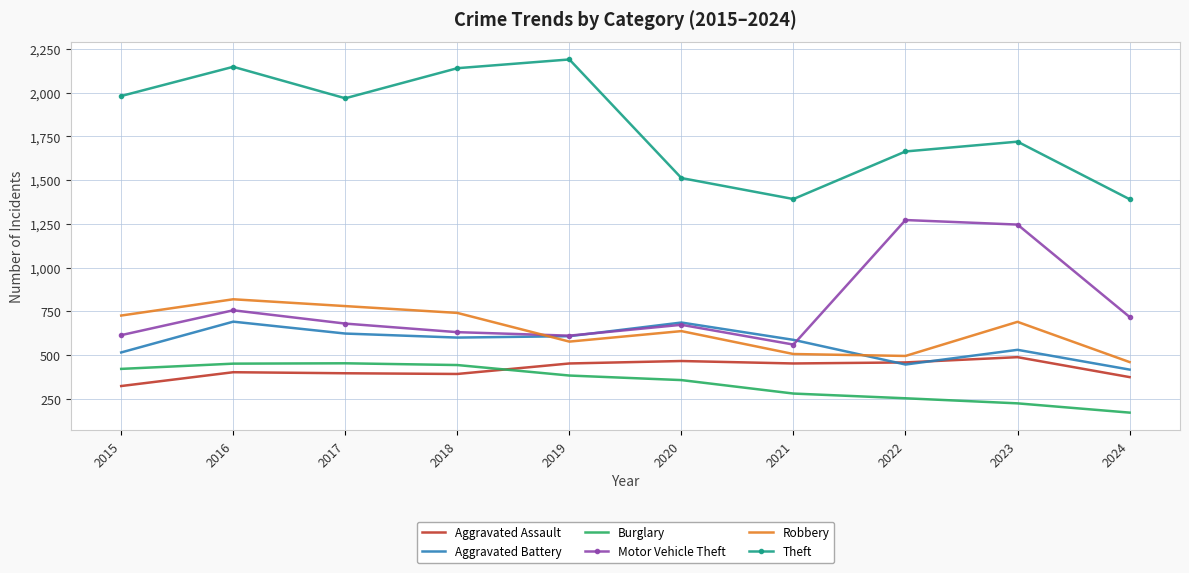

What is the spread (max minus min) of values at 2021?

1112